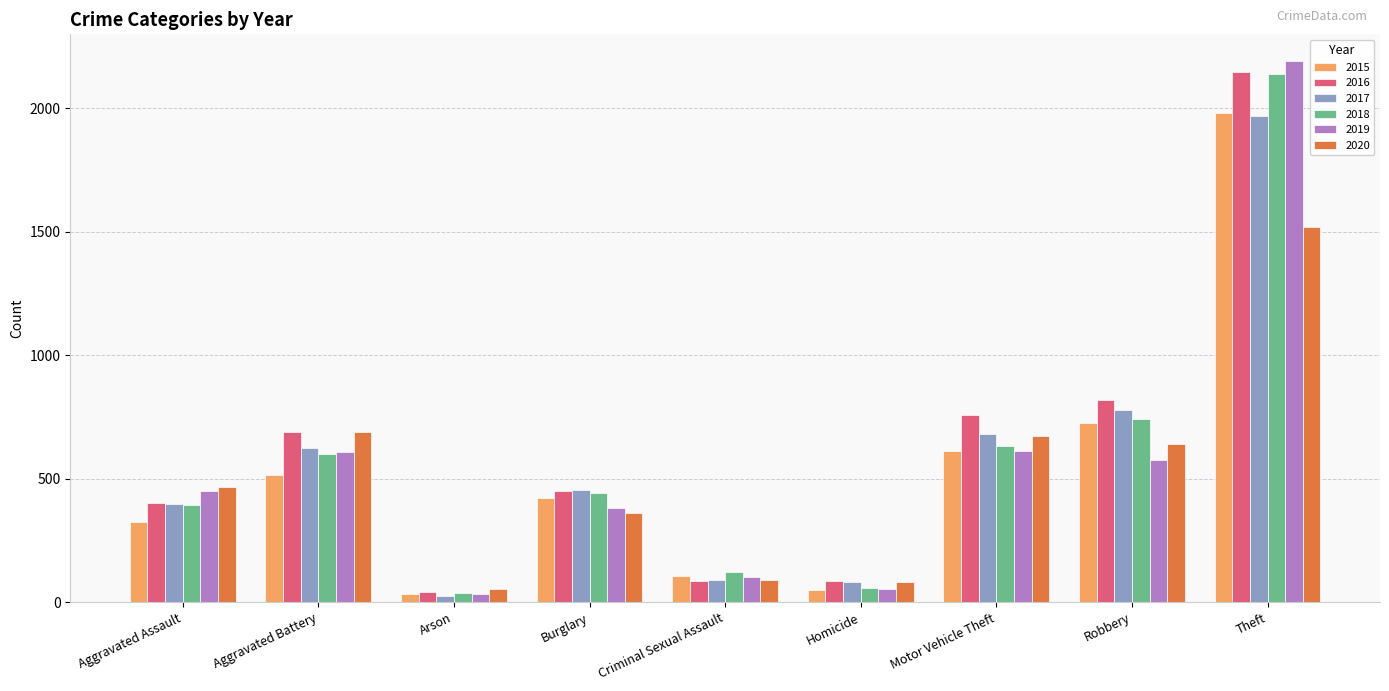

Which category has the lowest value across all series?

Arson